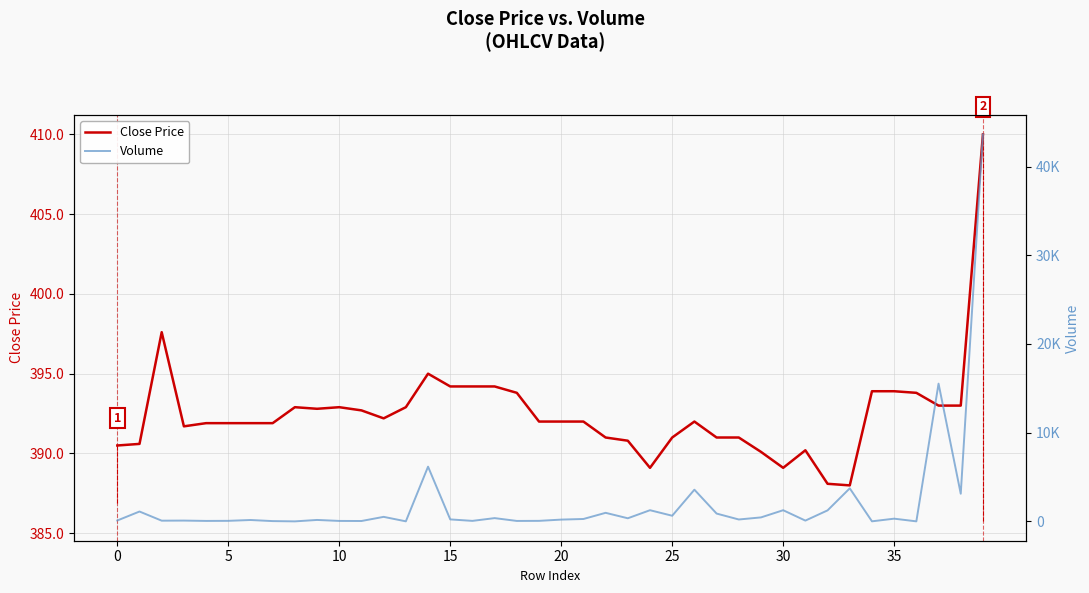

What is the difference between the highest and lowest values at 16?

337.3